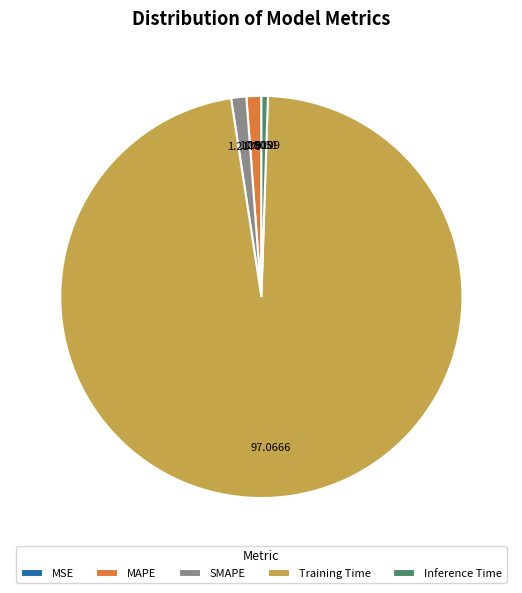

Between SMAPE and Inference Time, which is larger?

SMAPE